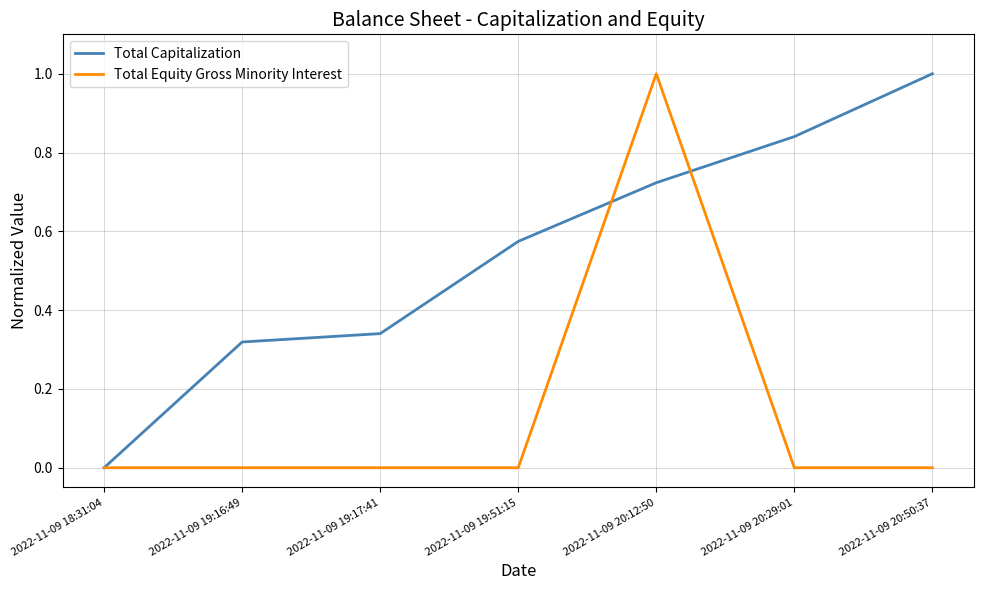

True or false: Total Equity Gross Minority Interest has a value of 0.0 at 2022-11-09 19:16:49.

True